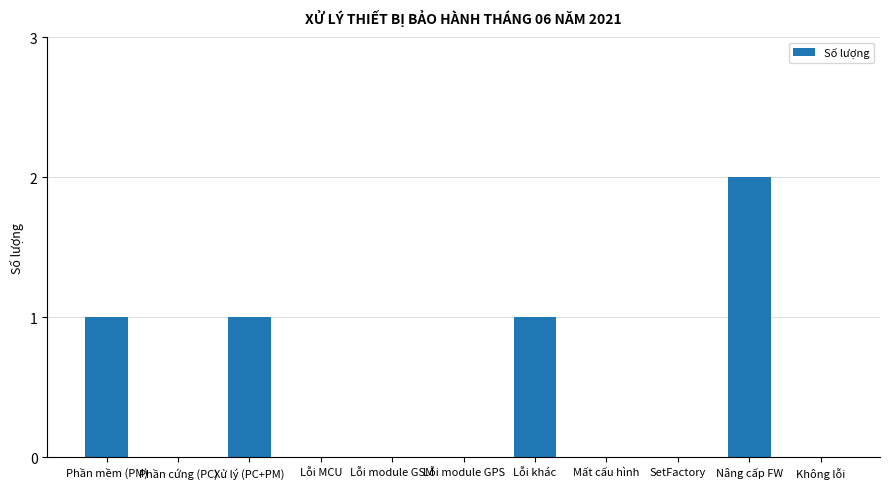

Count the number of categories in the chart.

11